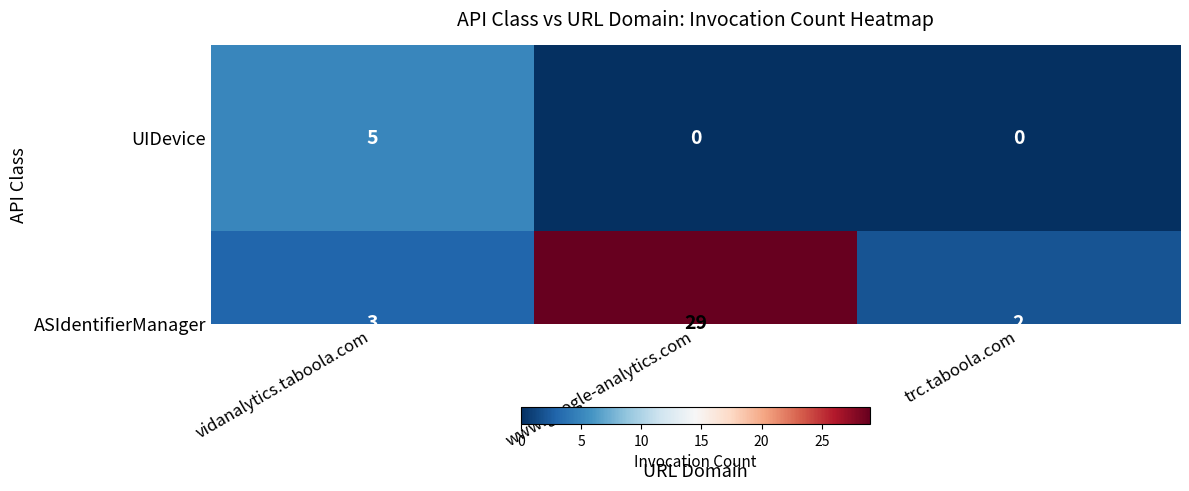

What is the difference between the UIDevice values at www.google-analytics.com and vidanalytics.taboola.com?

5